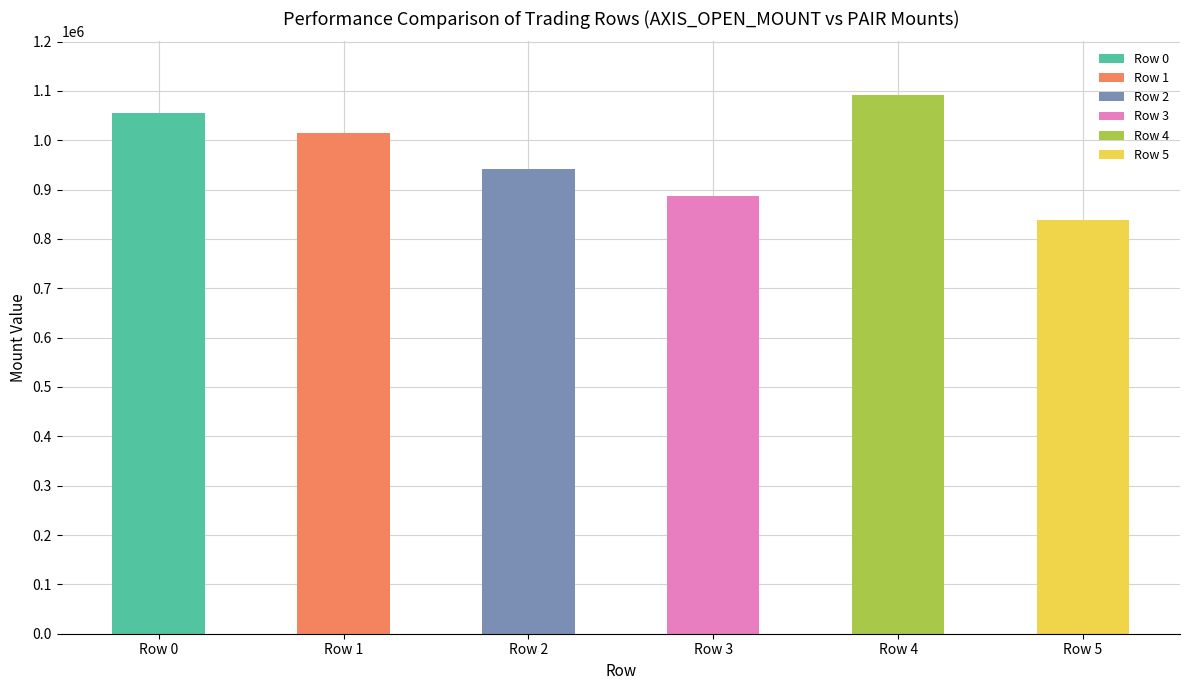

What is the value of the 3rd bar from the left?

942000